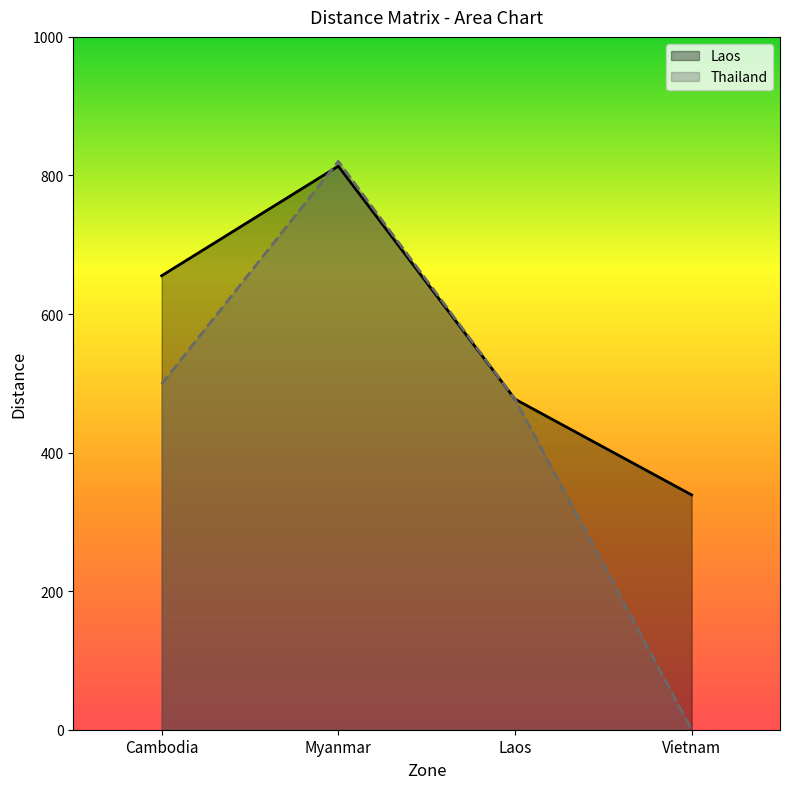

Between which two adjacent categories do Laos and Thailand first intersect?

Cambodia and Myanmar